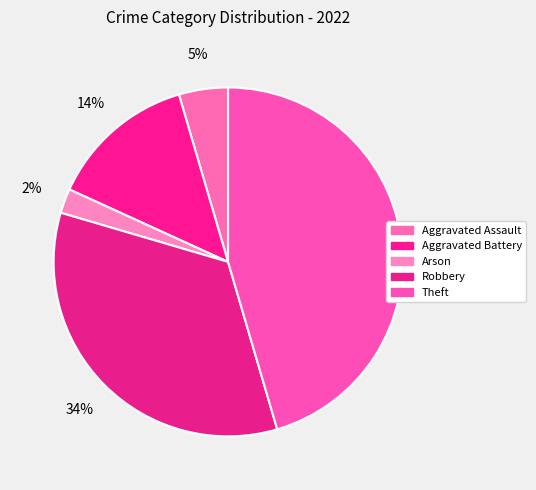

Combined, do Robbery and Theft account for over 50%?

Yes